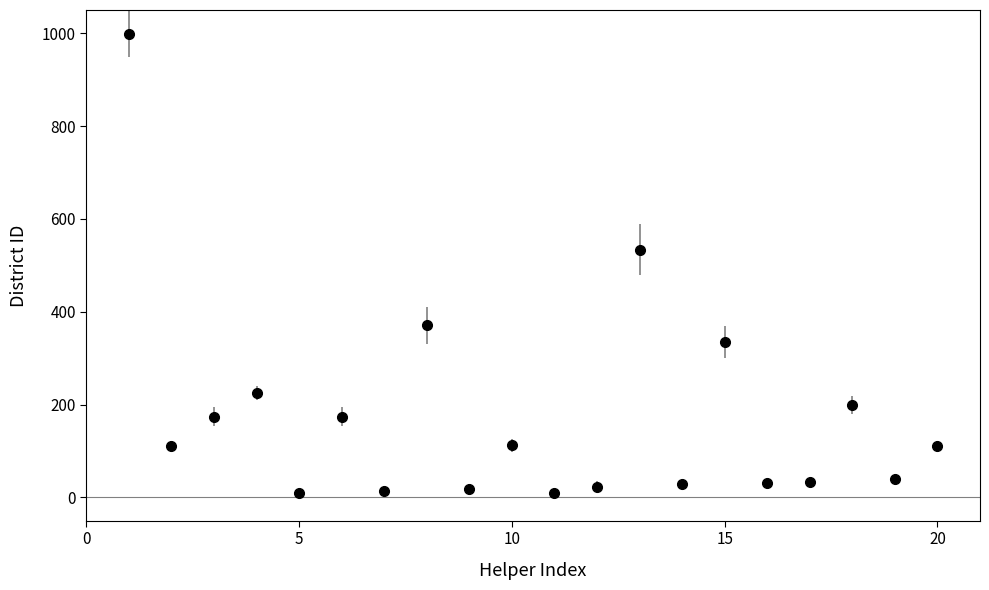

How many points are higher than both their immediate neighbors (excluding endpoints)?

7